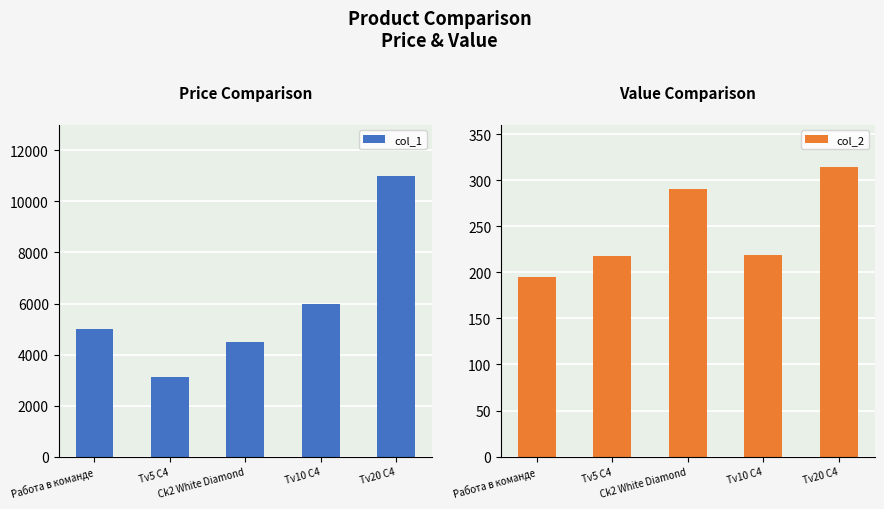

Reading right to left, list all the values displayed in this chart.

col_1: Tv20 C4=11000	Tv10 C4=6000	Ck2 White Diamond=4500	Tv5 C4=3100	Работа в команде=5000
col_2: Tv20 C4=314	Tv10 C4=219	Ck2 White Diamond=290	Tv5 C4=218	Работа в команде=195